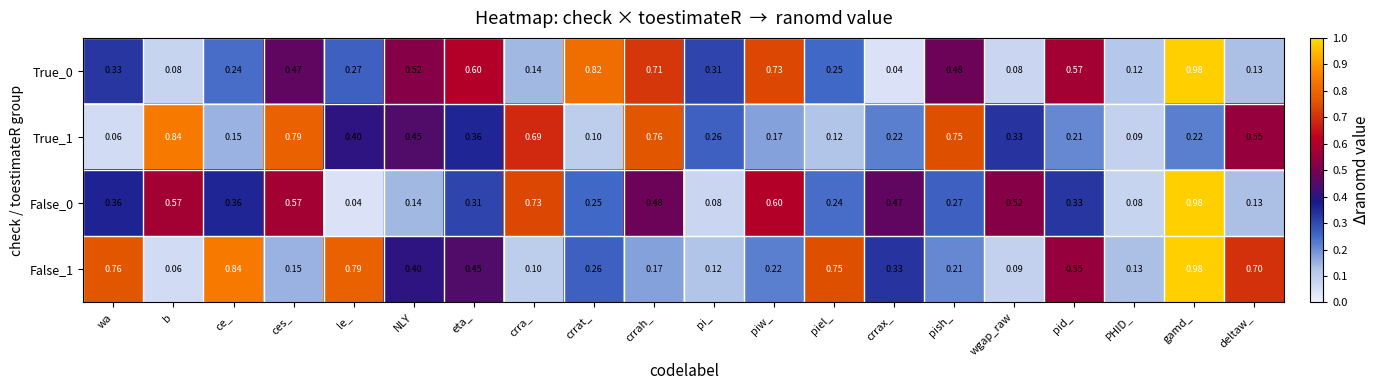

Where is True_0 nearest to the value 0?

crrax_